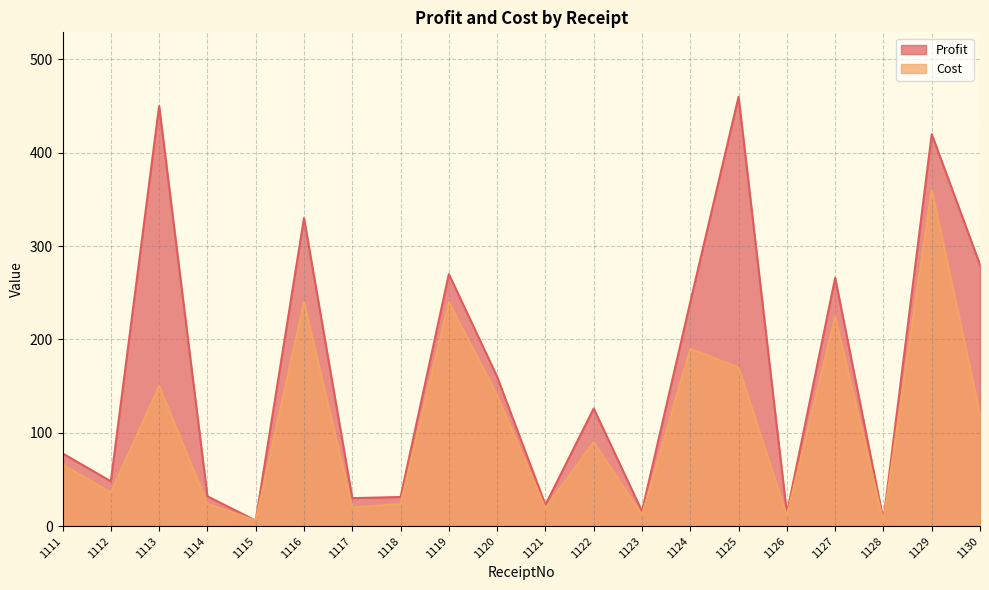

Reading right to left, list all the values displayed in this chart.

Profit: 280.0	420.0	6.2	266.0	13.6	460.0	240.0	16.0	126.0	22.8	160.0	270.0	31.2	30.0	330.0	6.0	32.0	450.0	48.0	78.0
Cost: 120.0	360.0	4.8	224.0	11.4	170.0	190.0	12.0	90.0	19.2	140.0	240.0	23.8	20.0	240.0	6.0	24.0	150.0	36.0	66.0